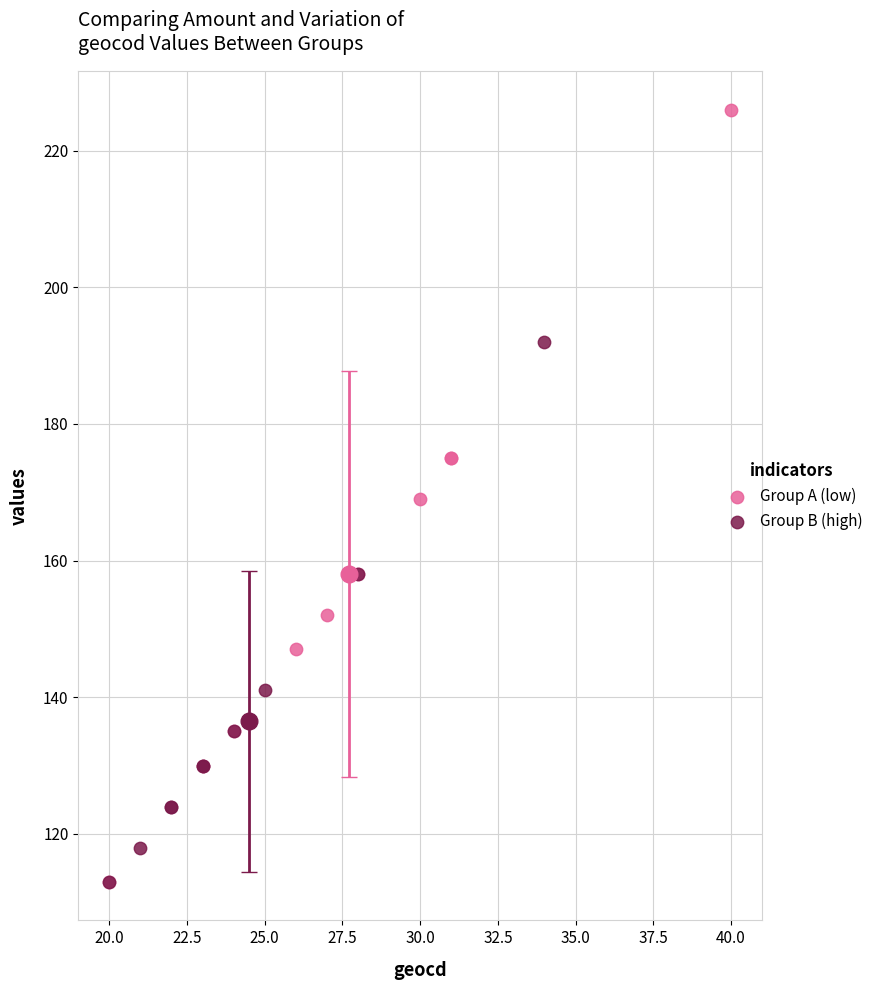

Which series has the largest Y range (max minus min)?

Group A (low)